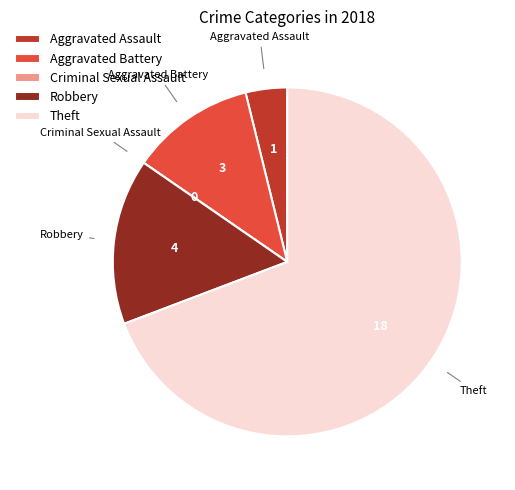

Is there any slice that represents more than half of the pie?

Yes